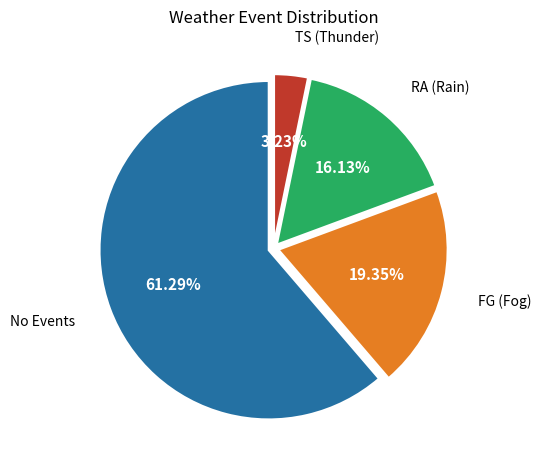

Which slice is the largest?

No Events